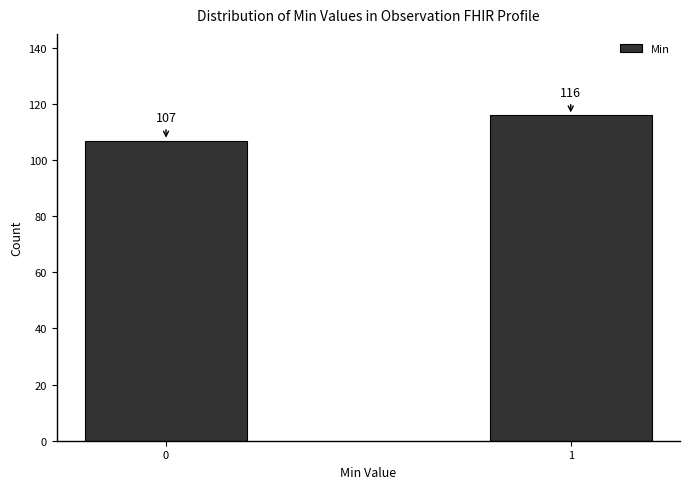

Reading left to right, extract all data points from this chart.

0=107	1=116